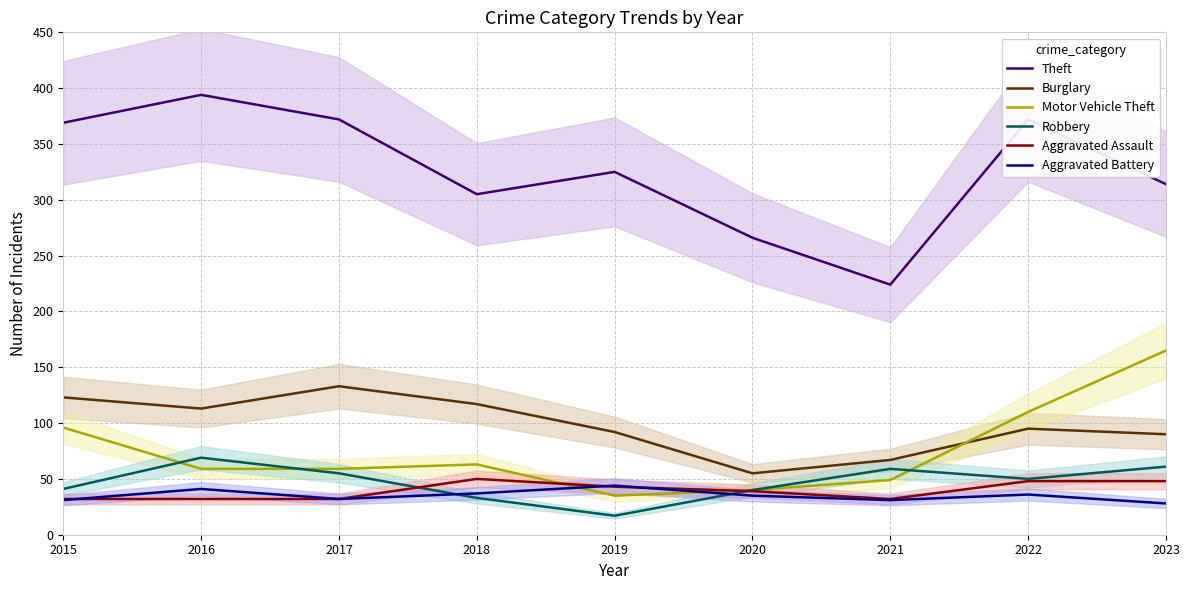

What is the difference between the maximum and minimum values in the Aggravated Battery series?

16